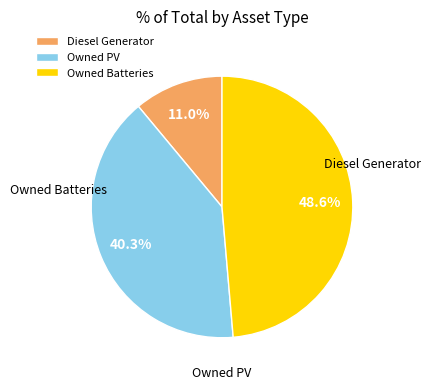

True or false: Diesel Generator accounts for 1% of the total.

False